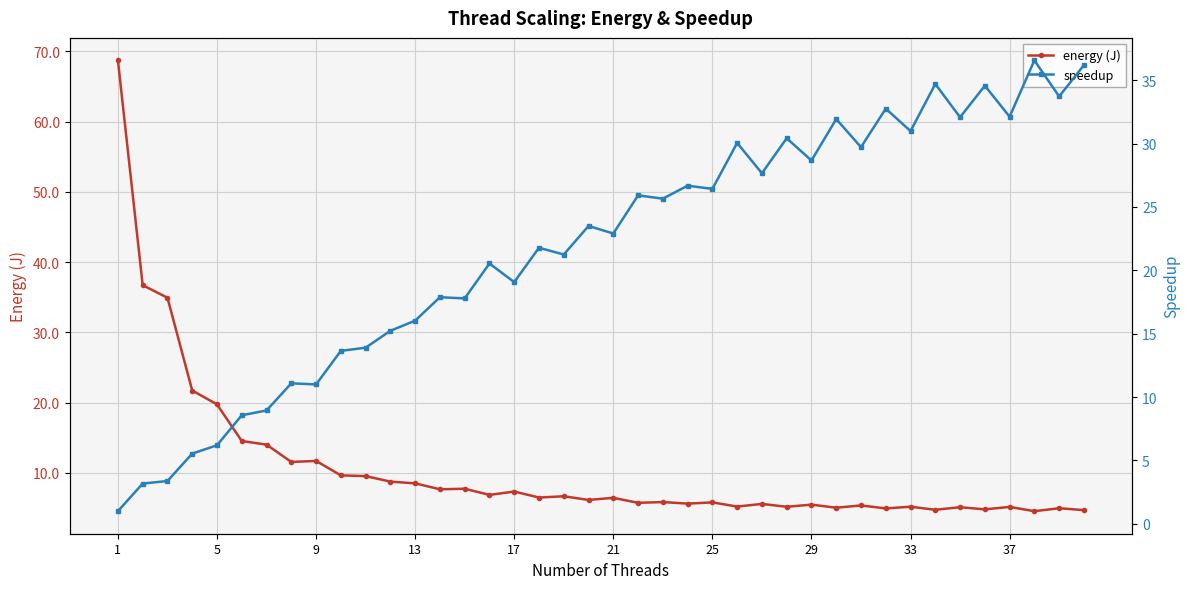

What is the difference between the maximum and minimum values in the speedup series?

35.6